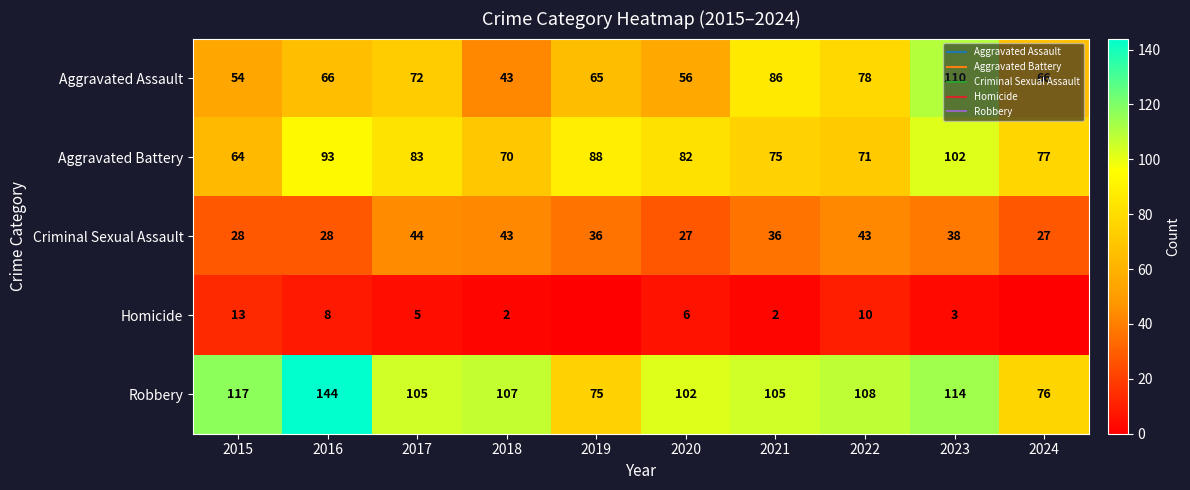

The Criminal Sexual Assault series shows 45 at 2016. True or false?

False